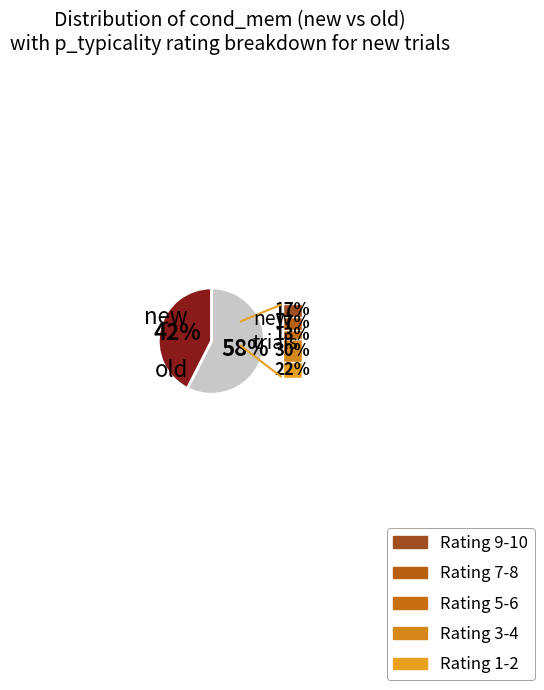

To the nearest percent, what is the average slice percentage?

50%